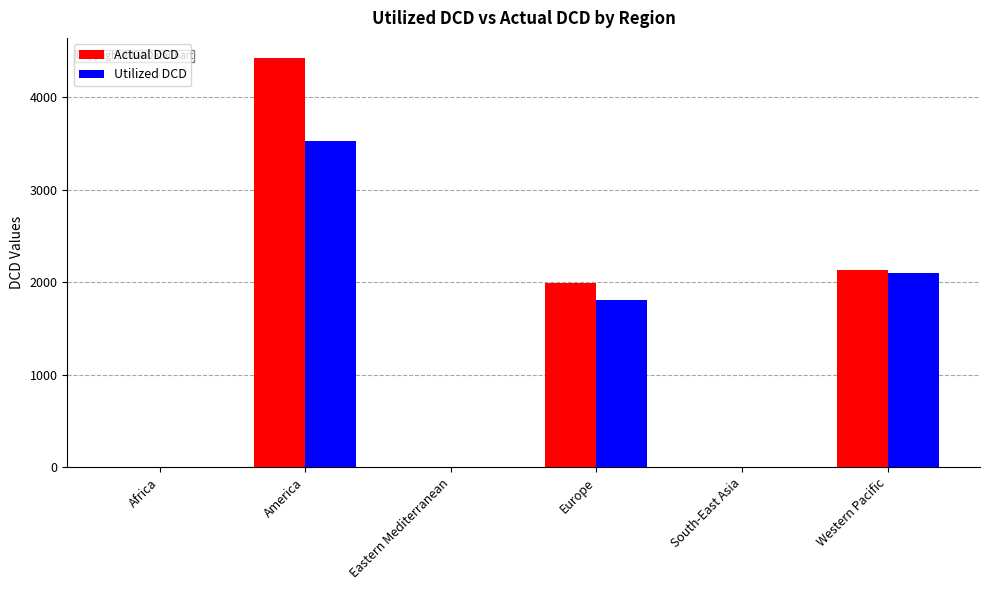

What is the greatest value displayed?

4423